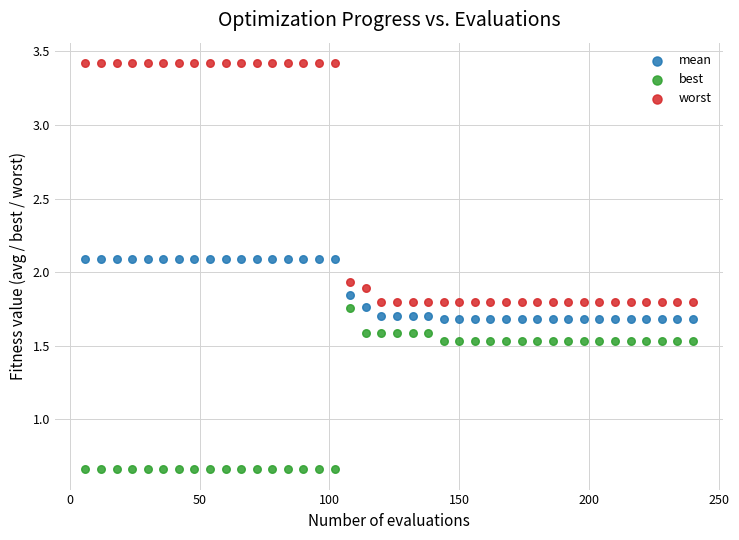

Which series contains the highest Y value?

worst